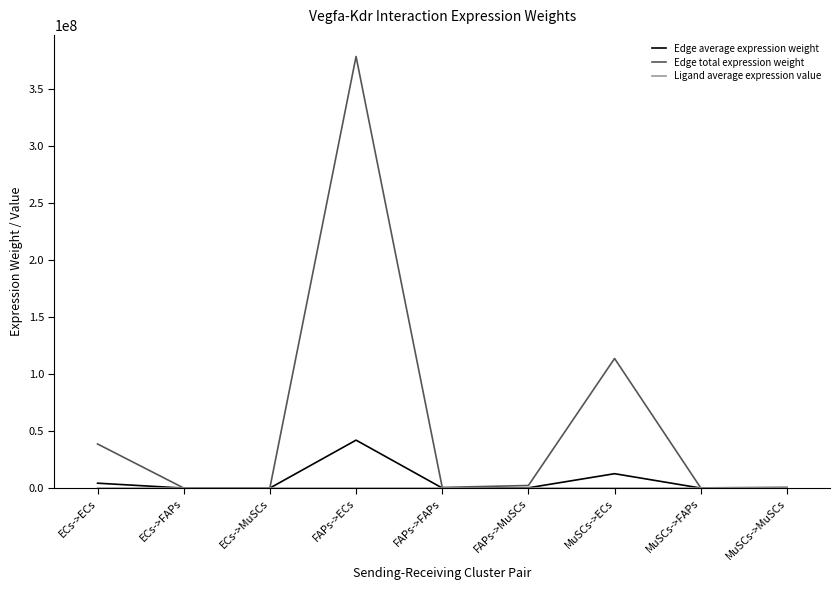

What is the sum of all Edge average expression weight values?

59480558.0